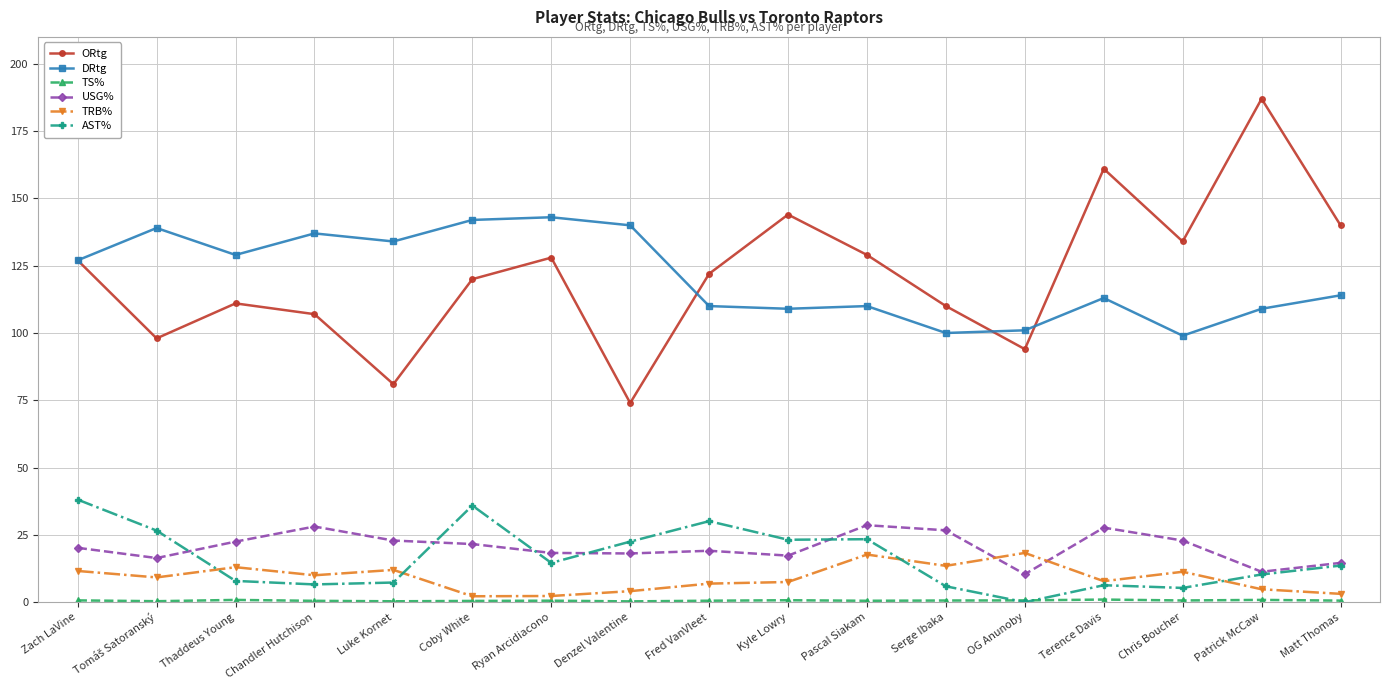

What is the maximum value for AST%?

38.1